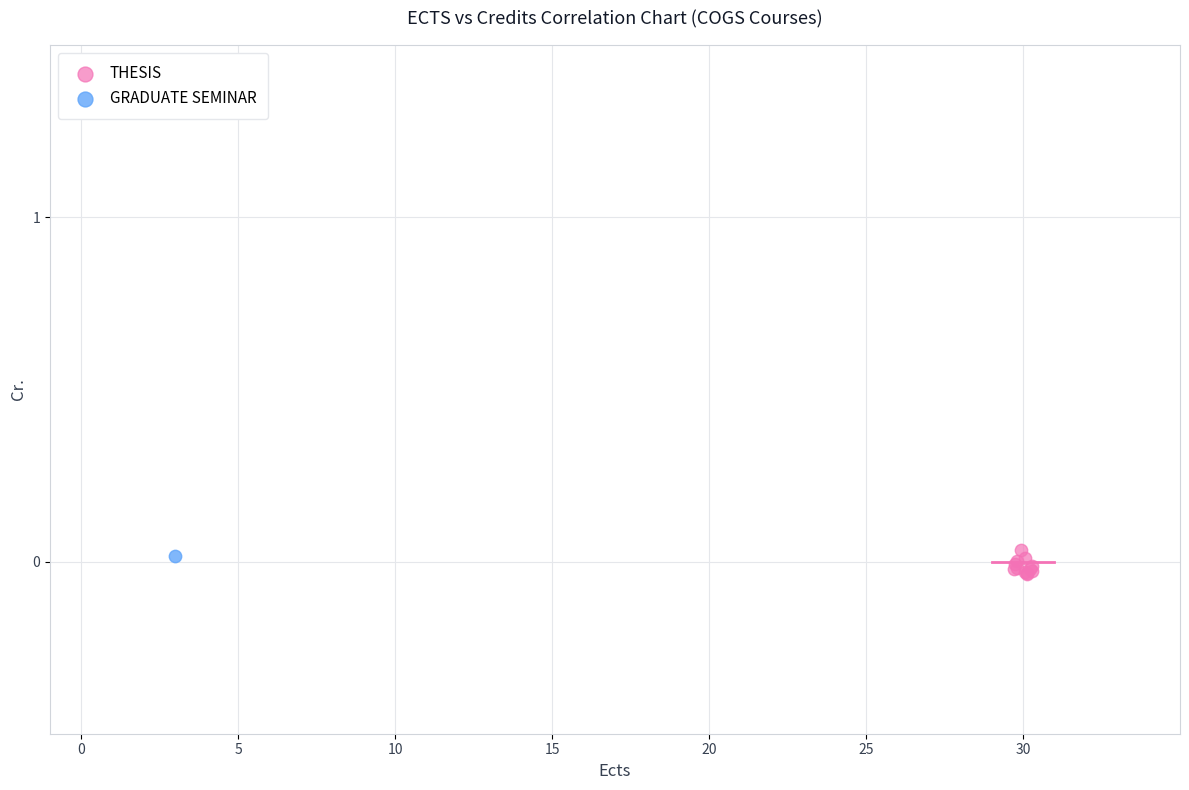

What are all the series names shown in the legend?

THESIS, GRADUATE SEMINAR